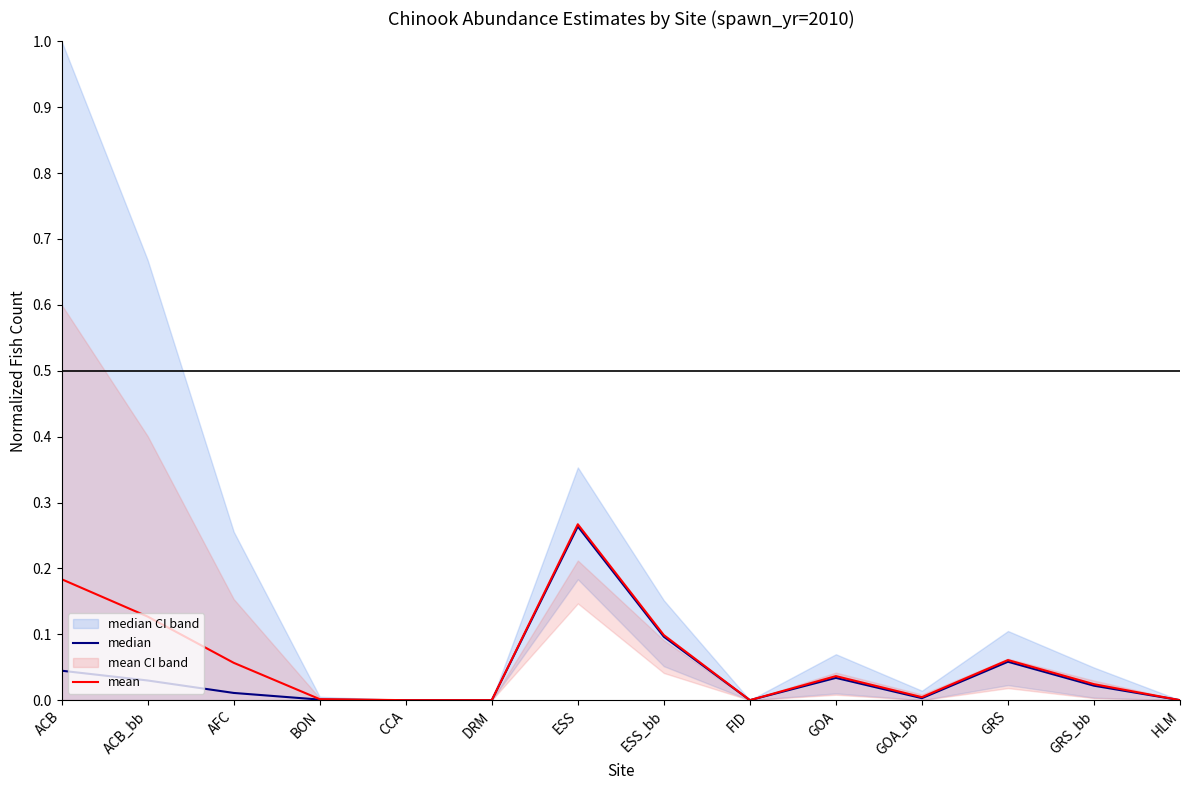

Reading left to right, extract all data points from this chart.

median: ACB=0.0	ACB_bb=0.0	AFC=0.0	BON=0.0	CCA=0.0	DRM=0.0	ESS=0.3	ESS_bb=0.1	FID=0.0	GOA=0.0	GOA_bb=0.0	GRS=0.1	GRS_bb=0.0	HLM=0.0
mean: ACB=0.2	ACB_bb=0.1	AFC=0.1	BON=0.0	CCA=0.0	DRM=0.0	ESS=0.3	ESS_bb=0.1	FID=0.0	GOA=0.0	GOA_bb=0.0	GRS=0.1	GRS_bb=0.0	HLM=0.0